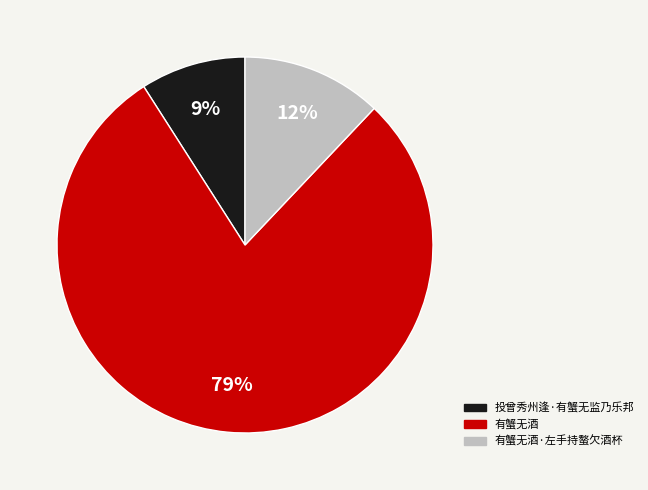

What is the smallest slice in the pie chart?

投曾秀州逢·有蟹无监乃乐邦